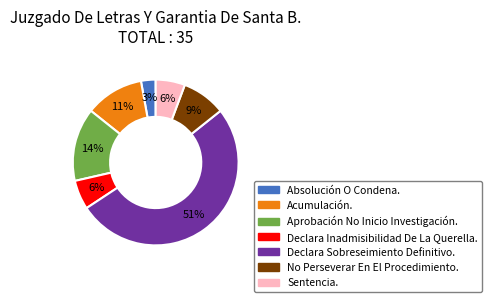

Count the number of slices in the pie.

7